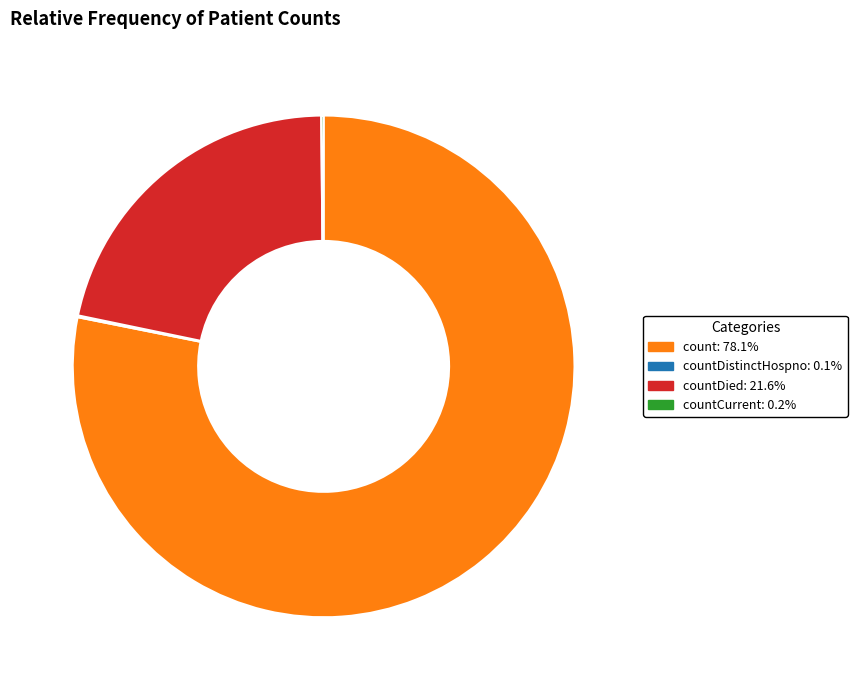

Does any single category account for the majority?

Yes